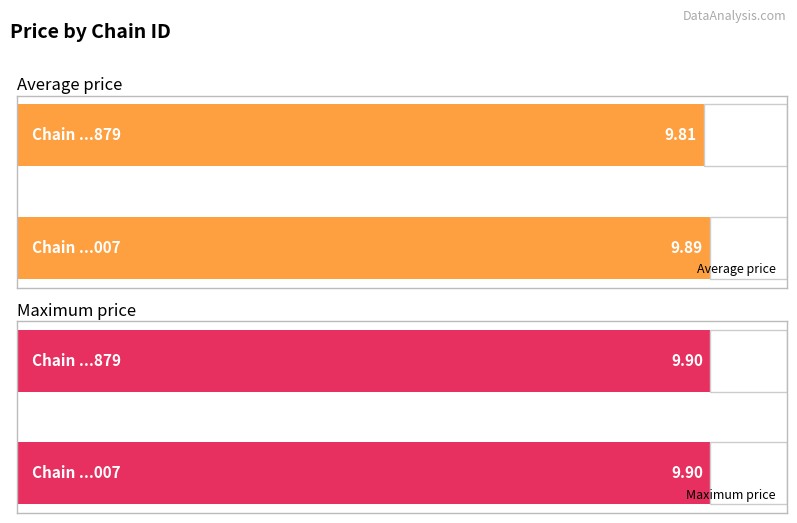

Reading right to left, what are all the values shown in this chart?

Average price: 7290058108879=9.8	7290027600007=9.9
Max price: 7290058108879=9.9	7290027600007=9.9